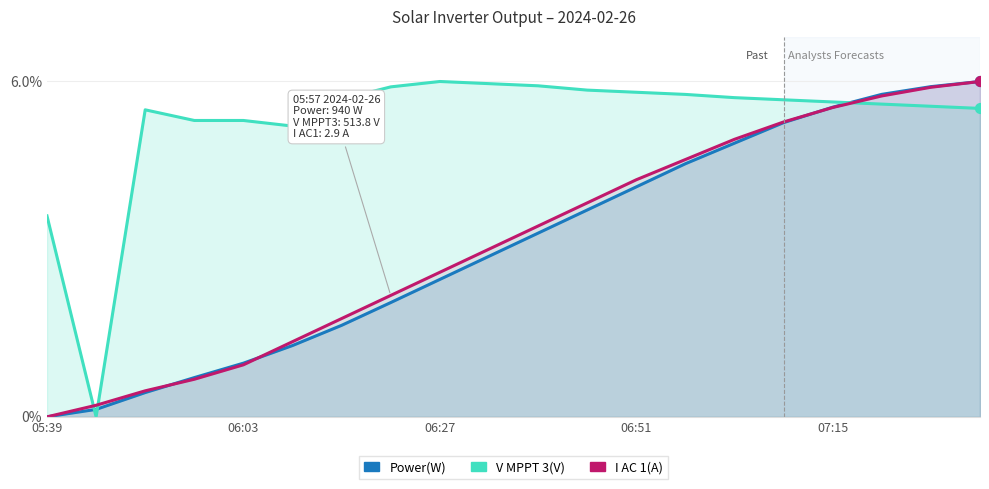

At which category is the sum across all series the highest?

19